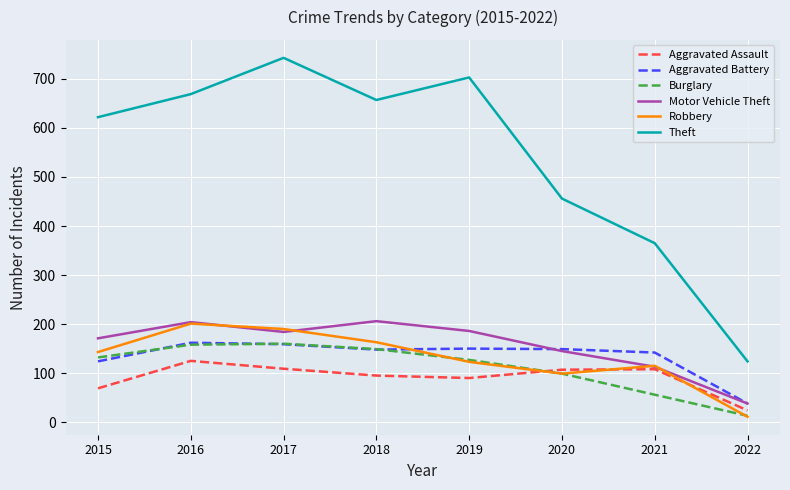

Is it true that Aggravated Assault equals 153 at 2018?

False